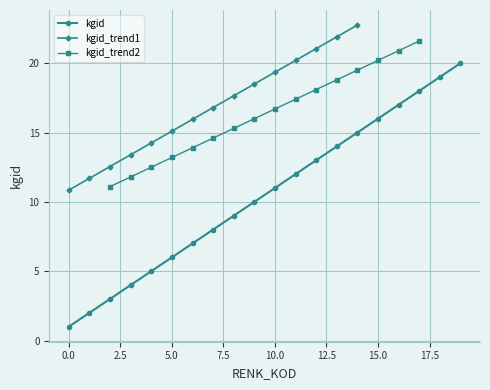

Between 14 and 2, which is larger?

14